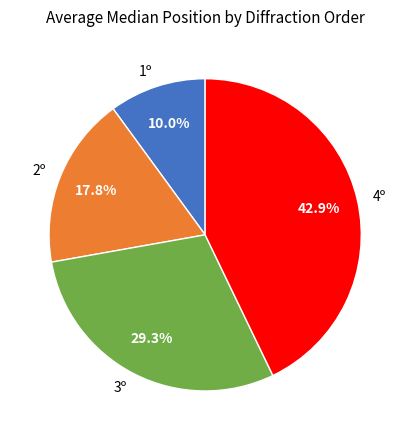

Is it true that 2º is 6% of the pie?

False